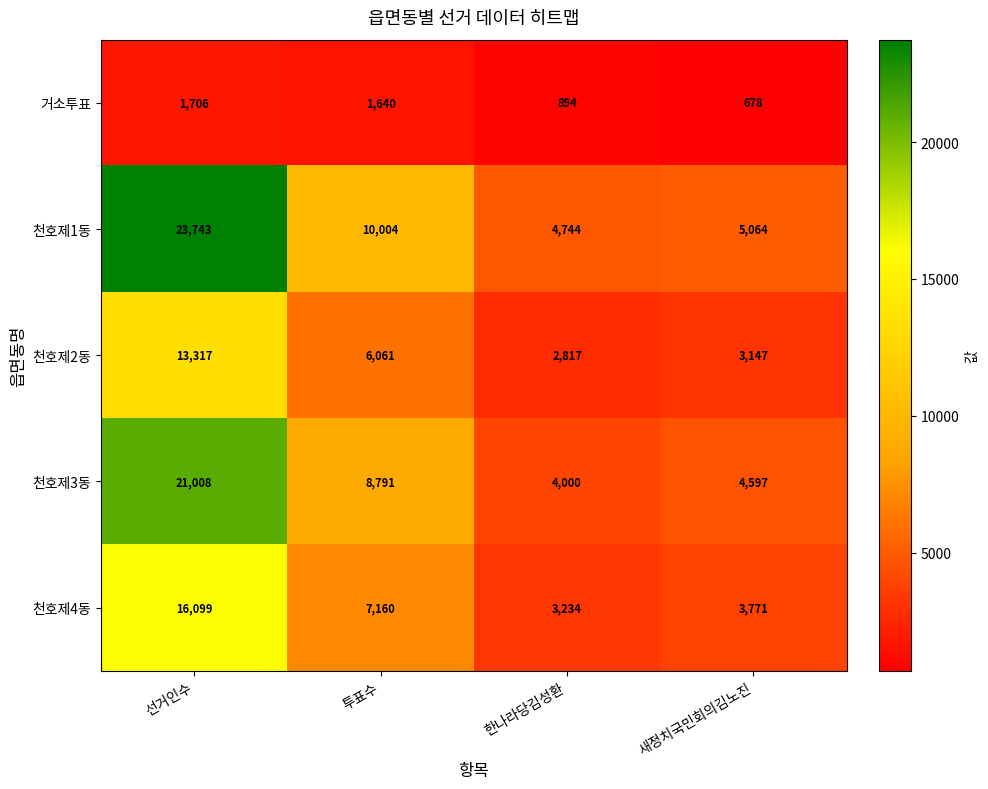

Between 투표수 and 한나라당김성환, which series saw the biggest shift?

천호제1동